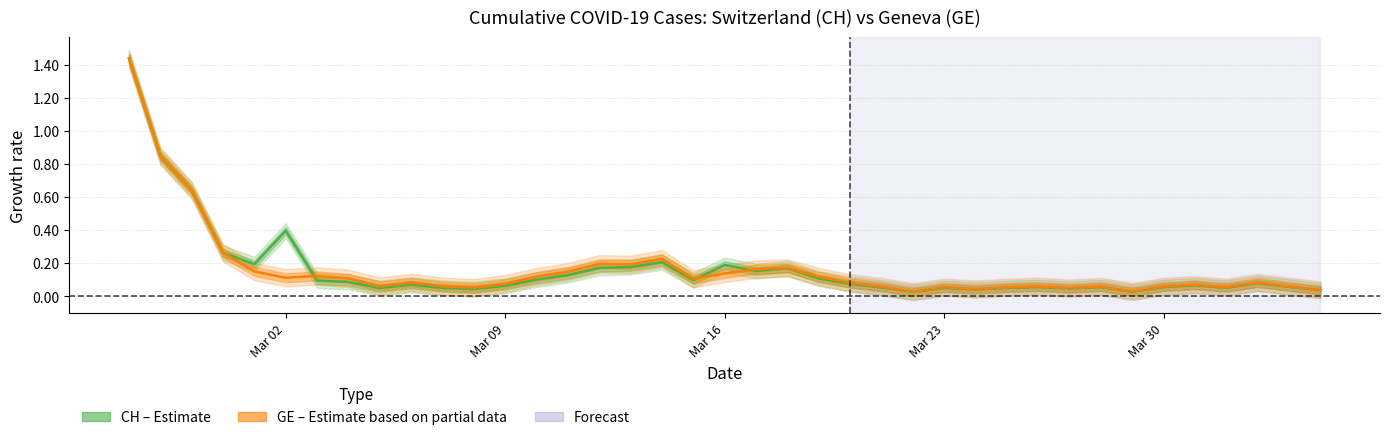

What is the average value of the GE mid series?

0.2